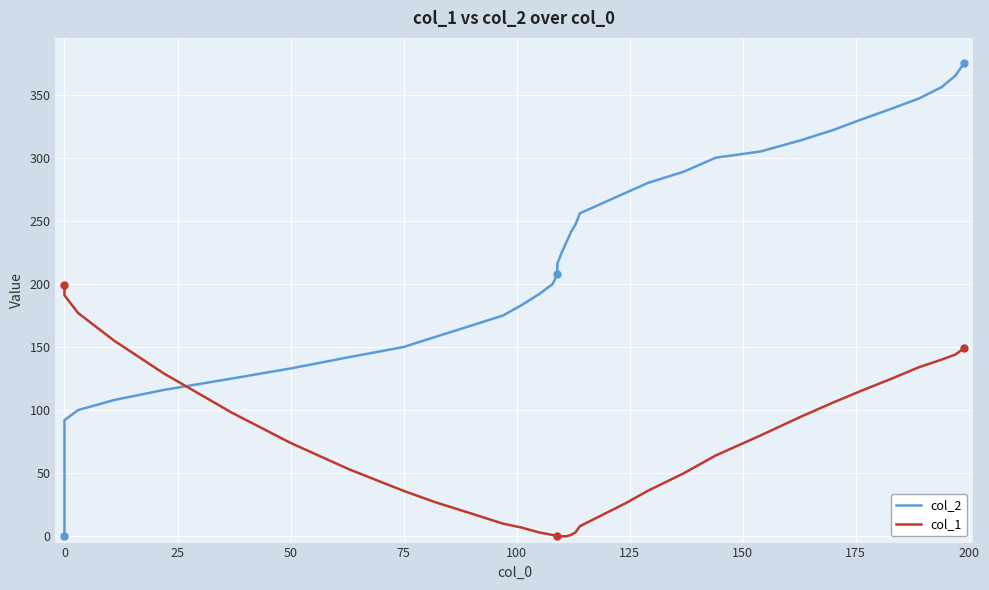

What is the maximum value for col_2?

375